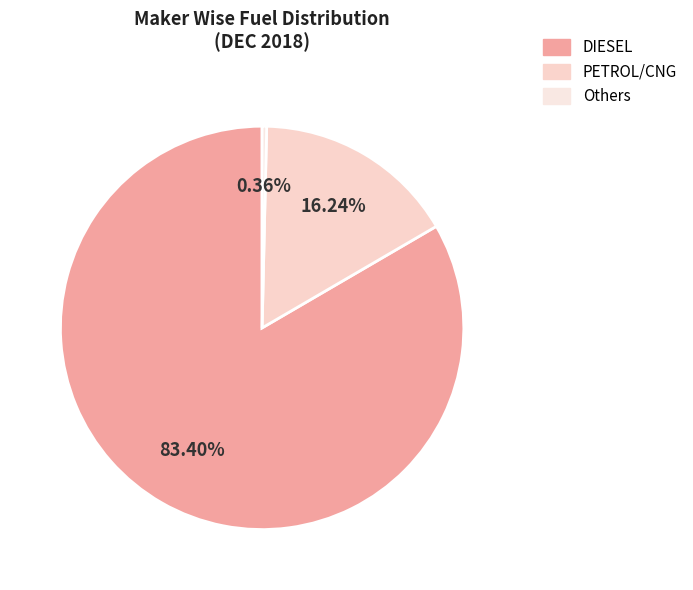

To the nearest percent, what is the average slice percentage?

33%